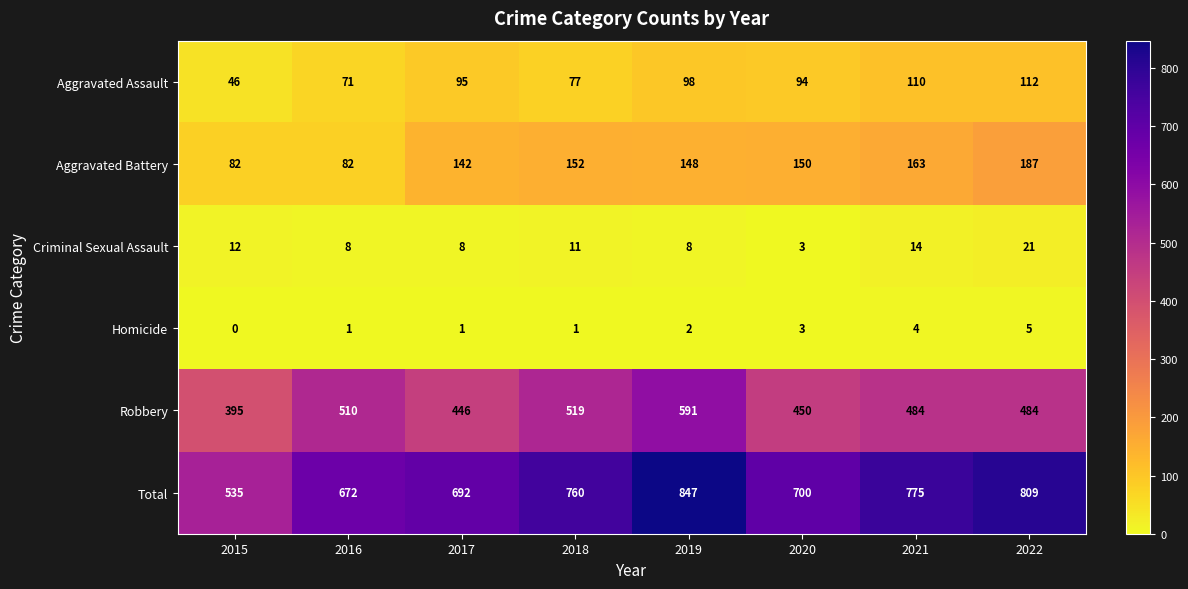

At which label does Robbery reach its minimum?

2015